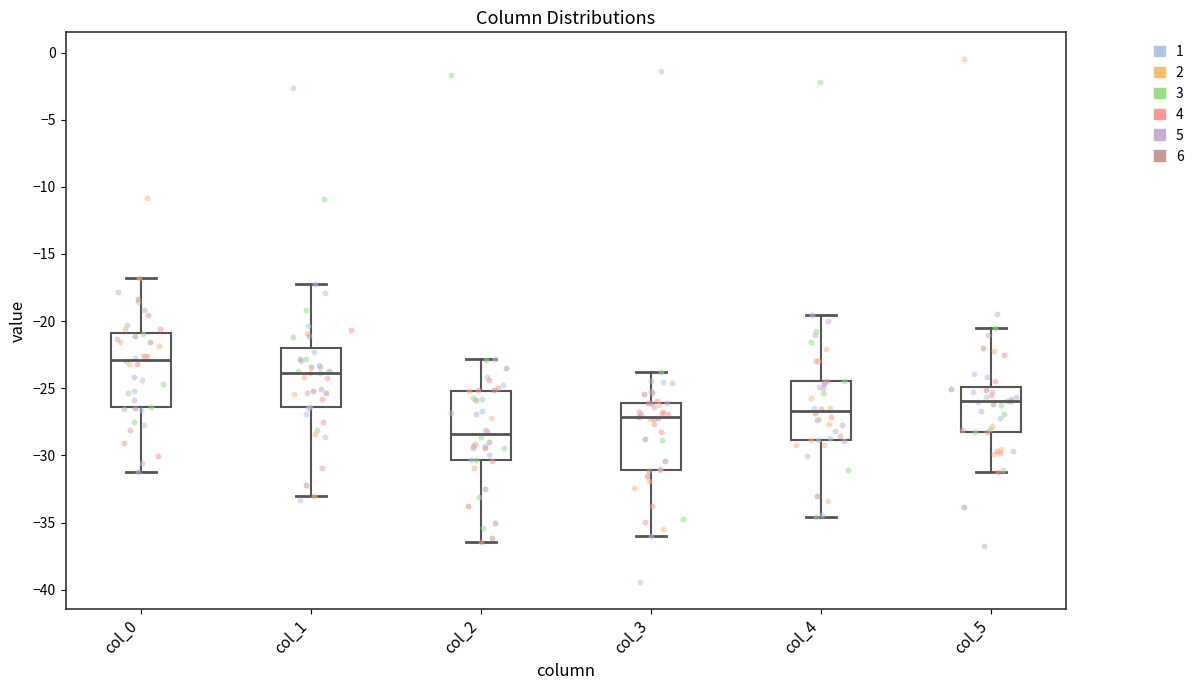

Reading left to right, transcribe this box plot: for each box, give where its median line is, the range the box spans, and where its two whiskers end, as read against the y-axis. The values are not printed on the chart, so give them approximately, as read against the axis.

col_0: median -23.0, box -26.5 to -21.0, whiskers -31.0 to -17.0
col_1: median -24.0, box -26.5 to -22.0, whiskers -33.0 to -17.0
col_2: median -28.5, box -30.5 to -25.0, whiskers -36.5 to -23.0
col_3: median -27.0, box -31.0 to -26.0, whiskers -36.0 to -24.0
col_4: median -26.5, box -29.0 to -24.5, whiskers -34.5 to -19.5
col_5: median -26.0, box -28.5 to -25.0, whiskers -31.0 to -20.5